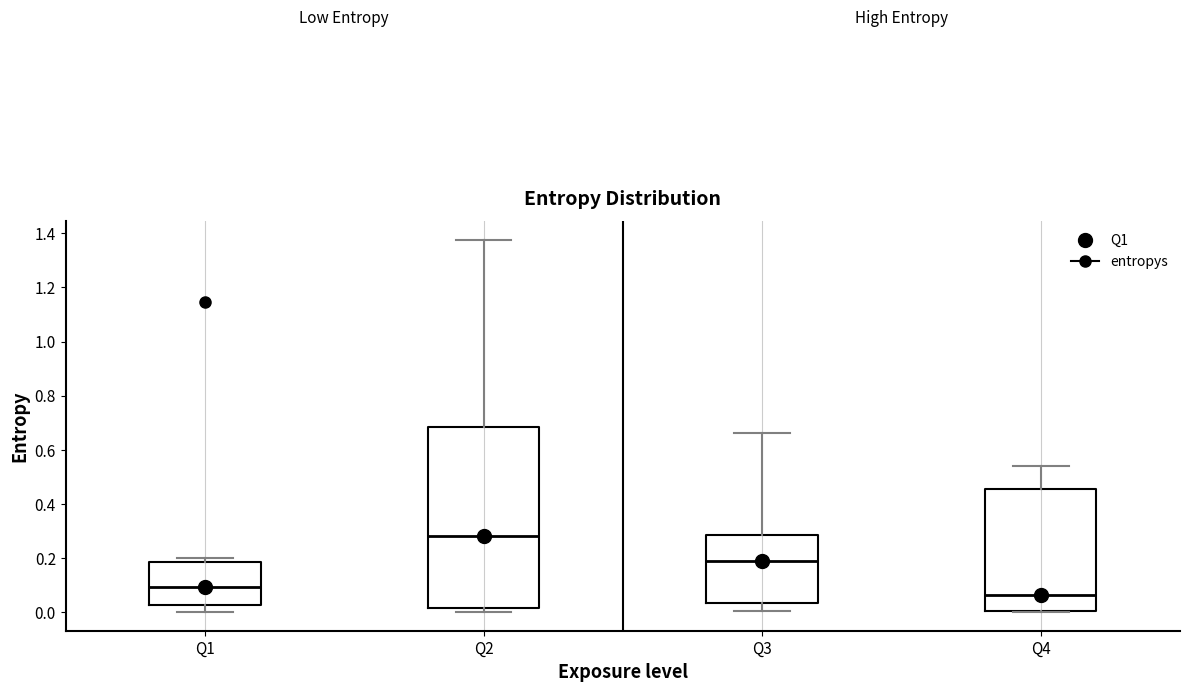

Which box has the highest median line?

Q2